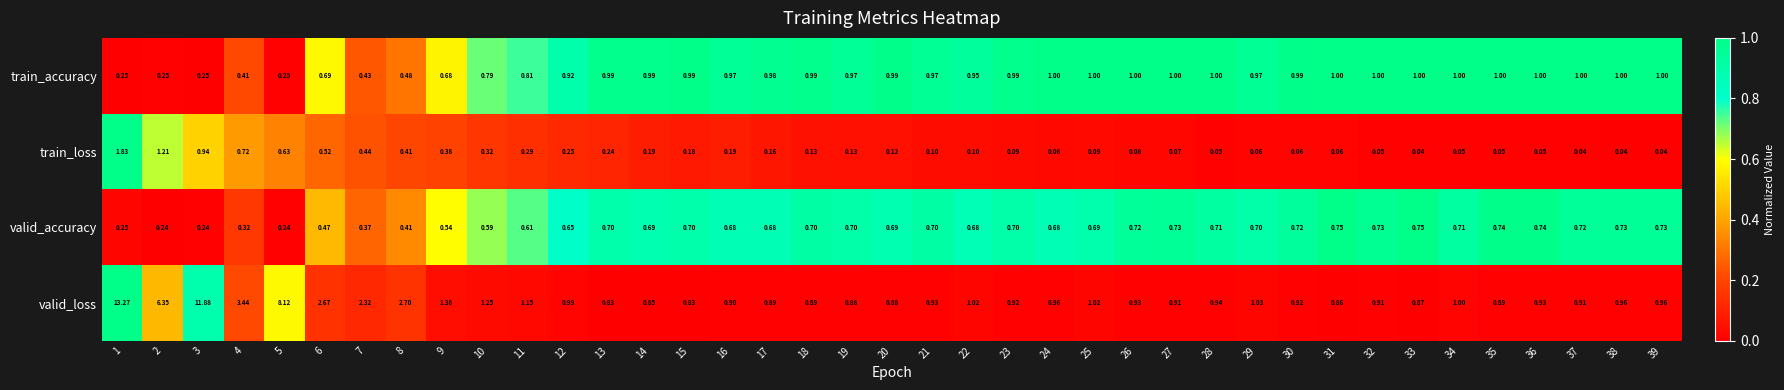

Rank the series by their maximum value, from lowest to highest.

valid_accuracy, train_accuracy, train_loss, valid_loss